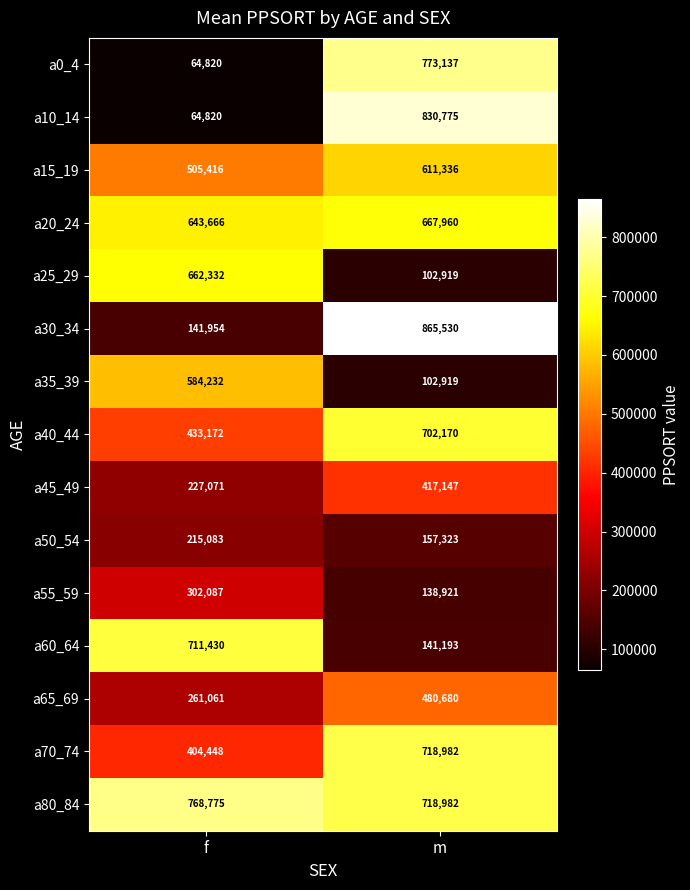

What is the sum of all a70_74 values?

1123430